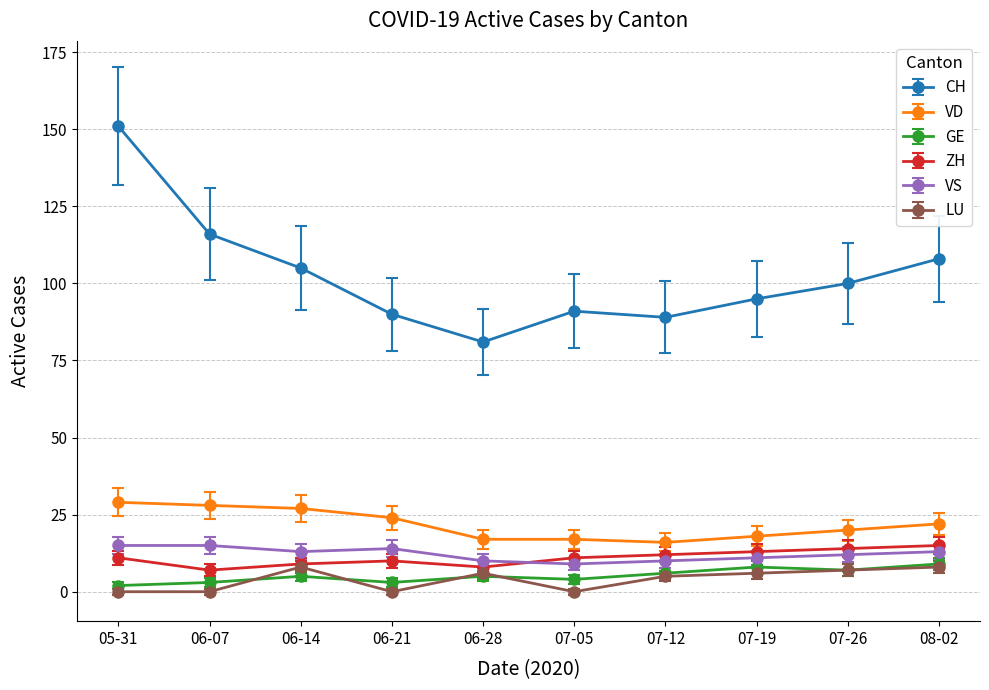

True or false: VD has more than 2 points higher than both neighbors.

False